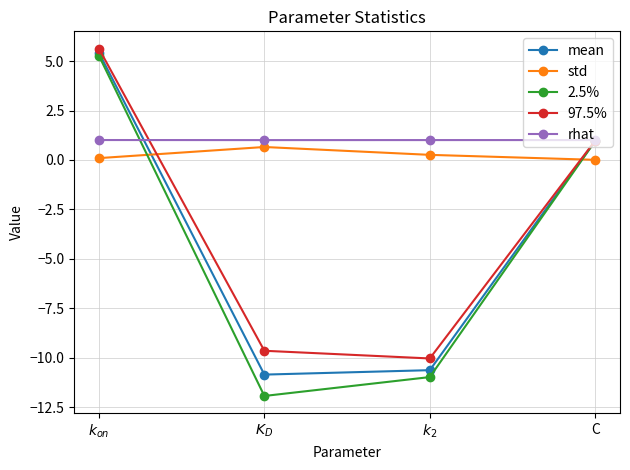

What is the difference between the maximum and minimum values in the mean series?

16.3